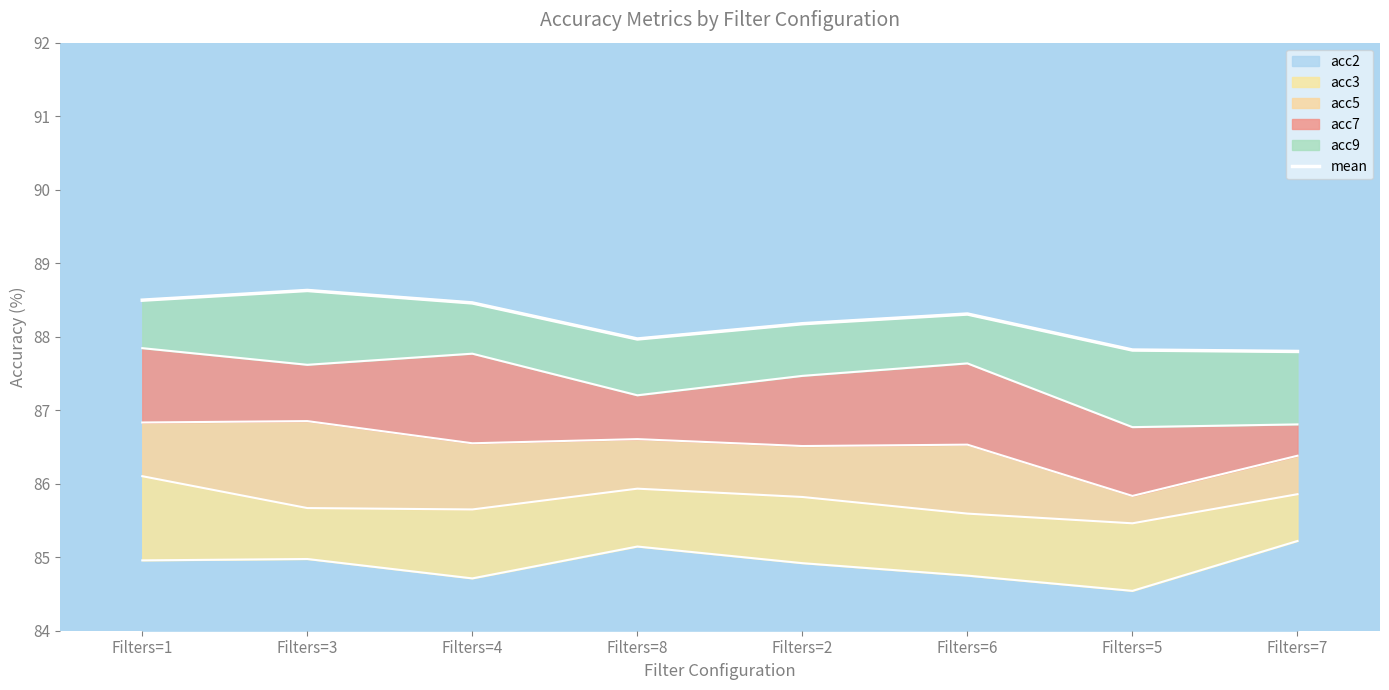

What is the difference between the maximum and minimum values?

0.8